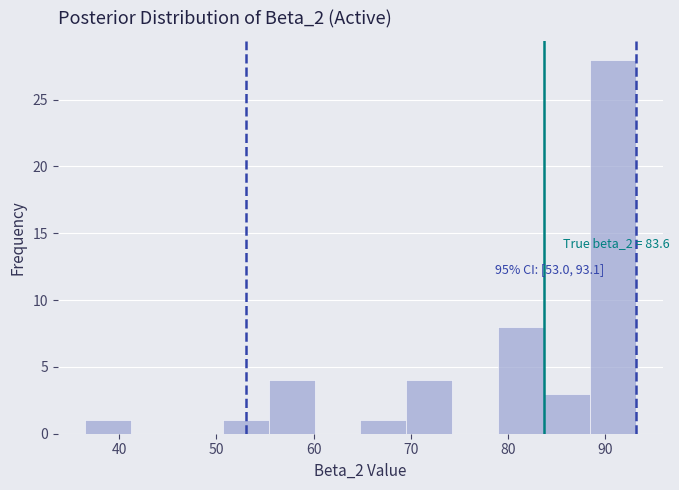

Over which range of the x-axis is the bar tallest?

88 to 93